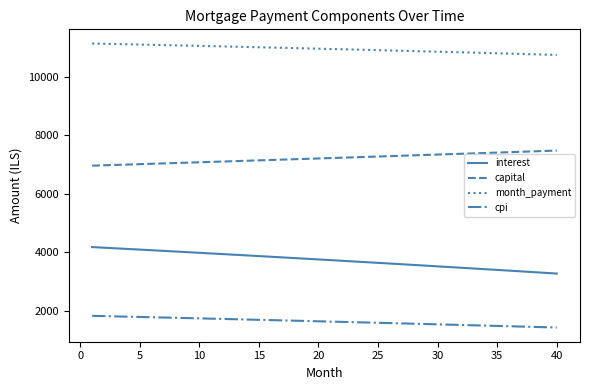

What is the average value of the interest series?

3733.8